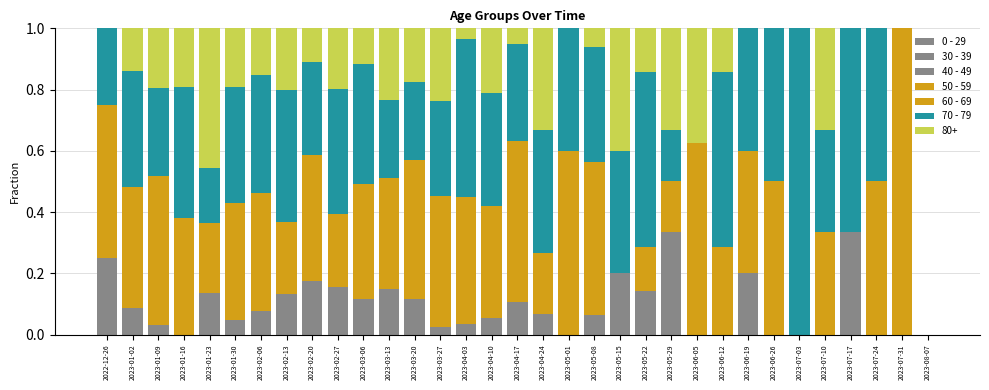

Are the bars horizontal?

No